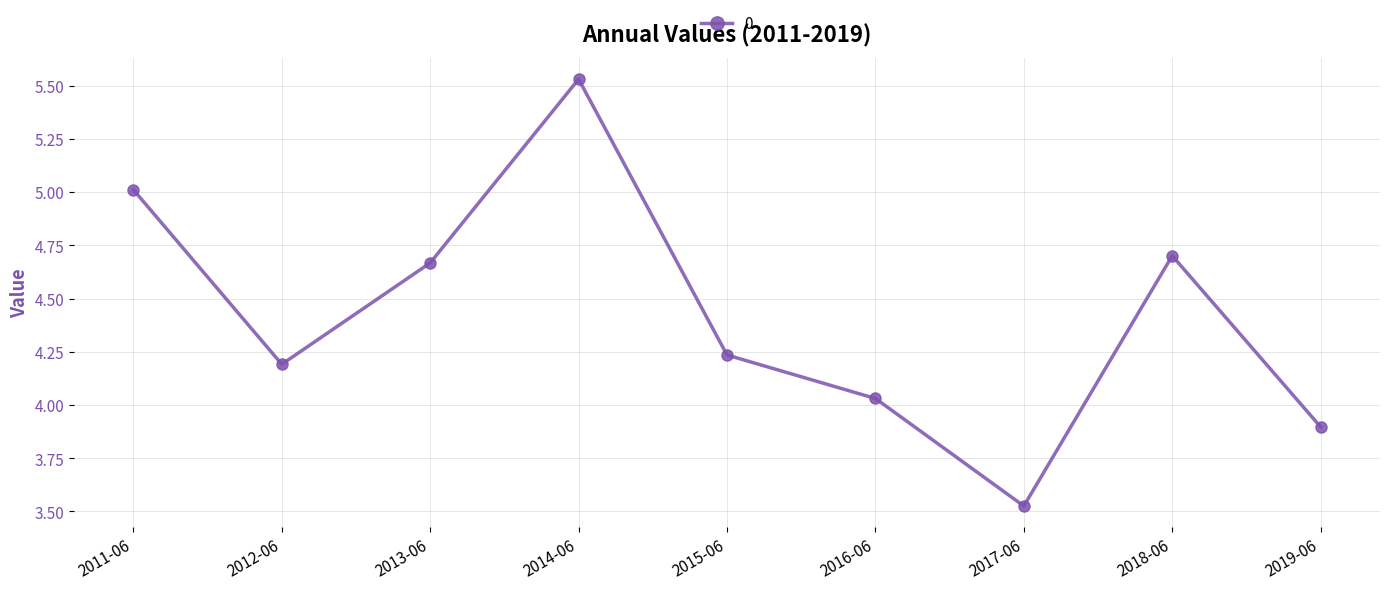

What position from the right is 2019-06?

1